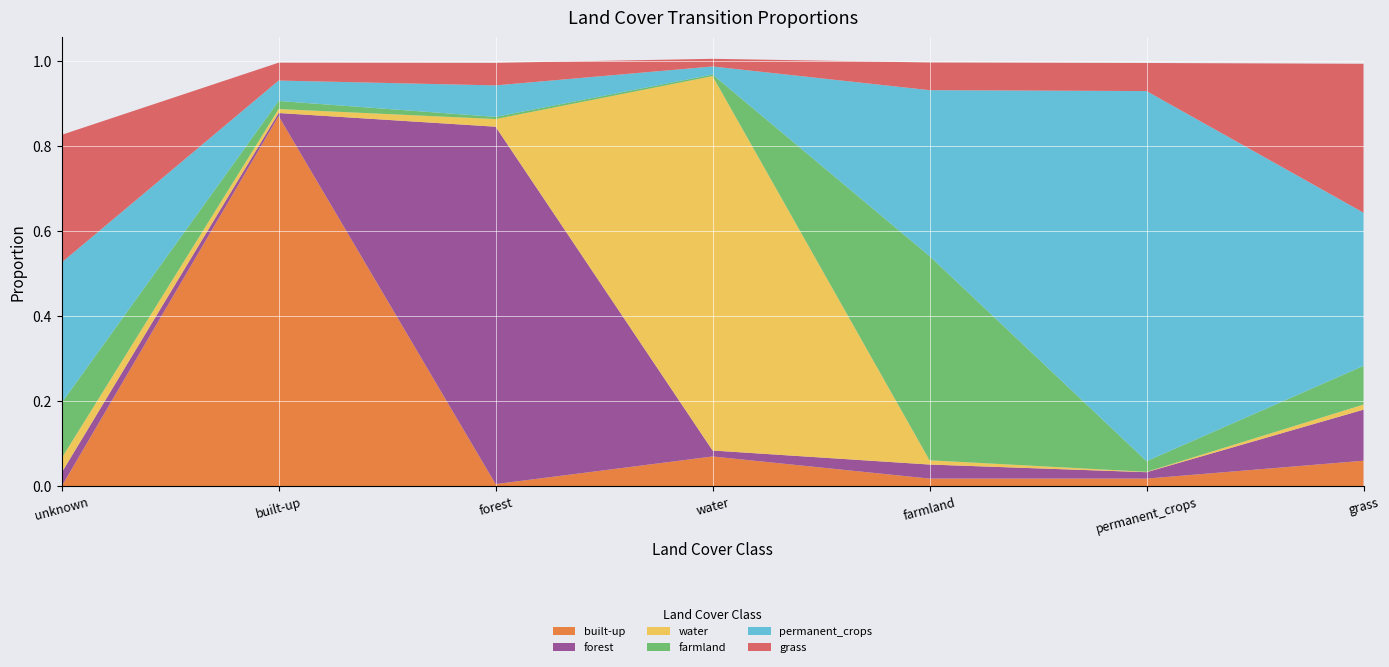

Reading right to left, list all the values displayed in this chart.

built-up: 0.1	0.0	0.0	0.1	0.0	0.9	0.0
forest: 0.1	0.0	0.0	0.0	0.8	0.0	0.0
water: 0.0	0.0	0.0	0.9	0.0	0.0	0.0
farmland: 0.1	0.0	0.5	0.0	0.0	0.0	0.1
permanent_crops: 0.4	0.9	0.4	0.0	0.1	0.0	0.3
grass: 0.3	0.1	0.1	0.0	0.1	0.0	0.3